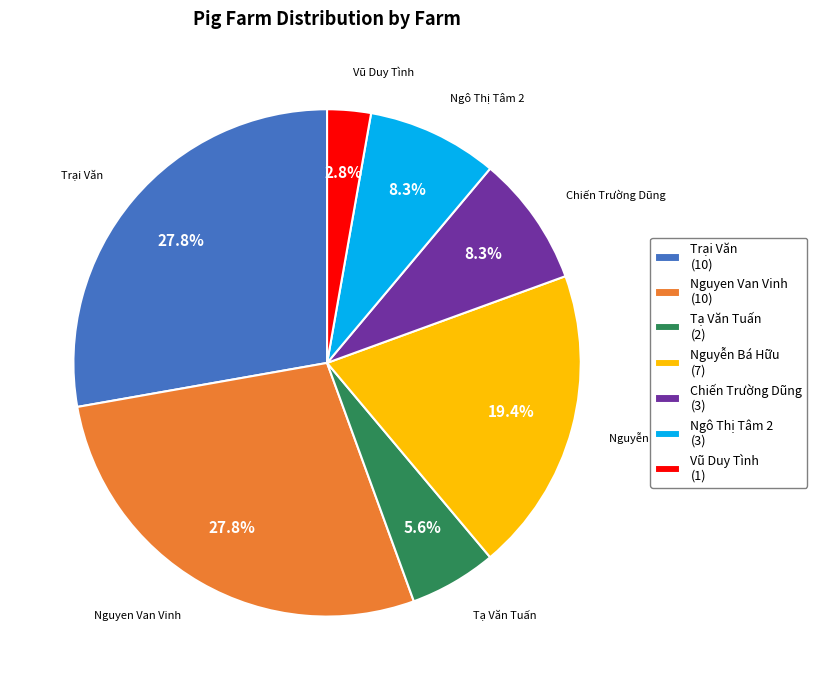

Is the sum of Vũ Duy Tình and Trại Văn greater than half?

No